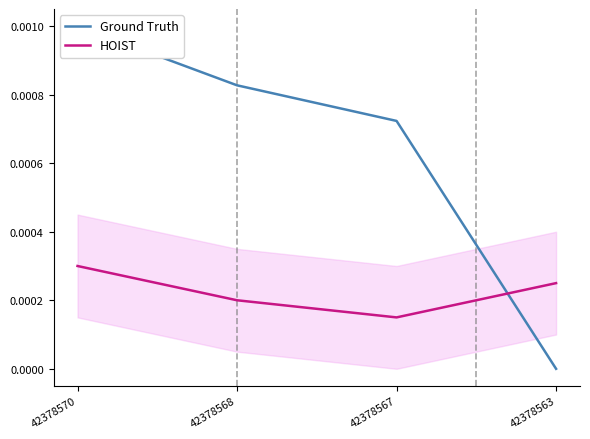

How many lines are shown in the chart?

2